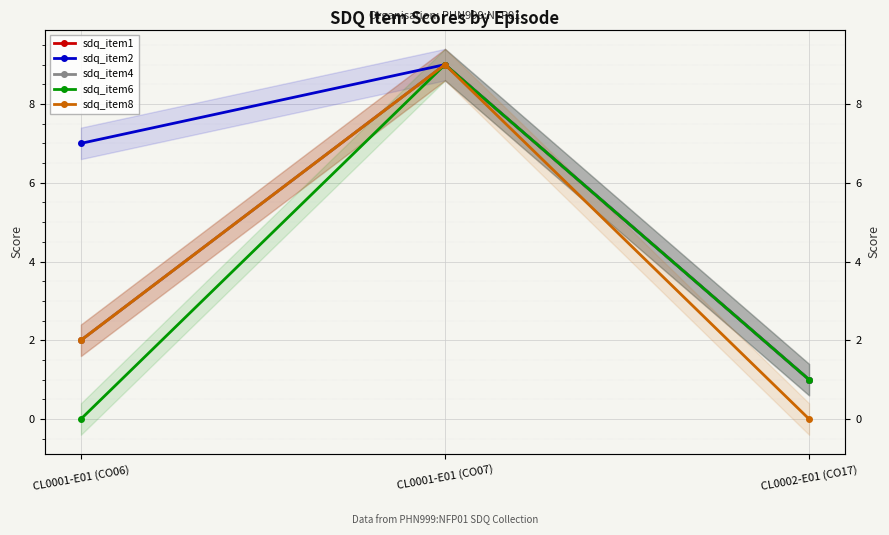

What is the value of the sdq_item2 point at the 3rd from the left?

1